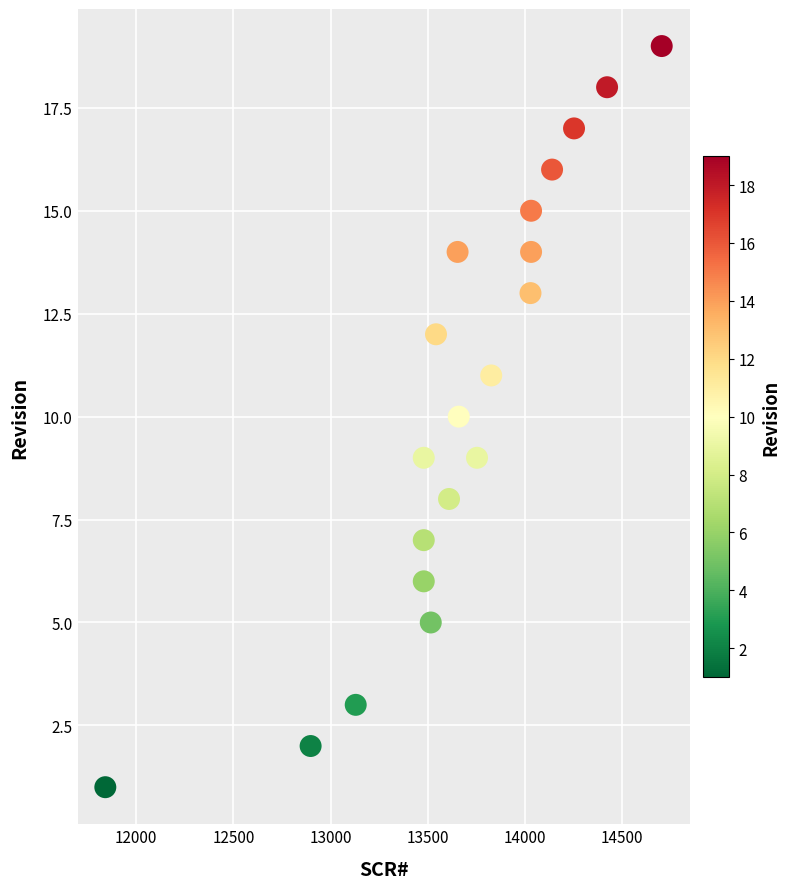

What is the range of Y values (max minus min)?

18